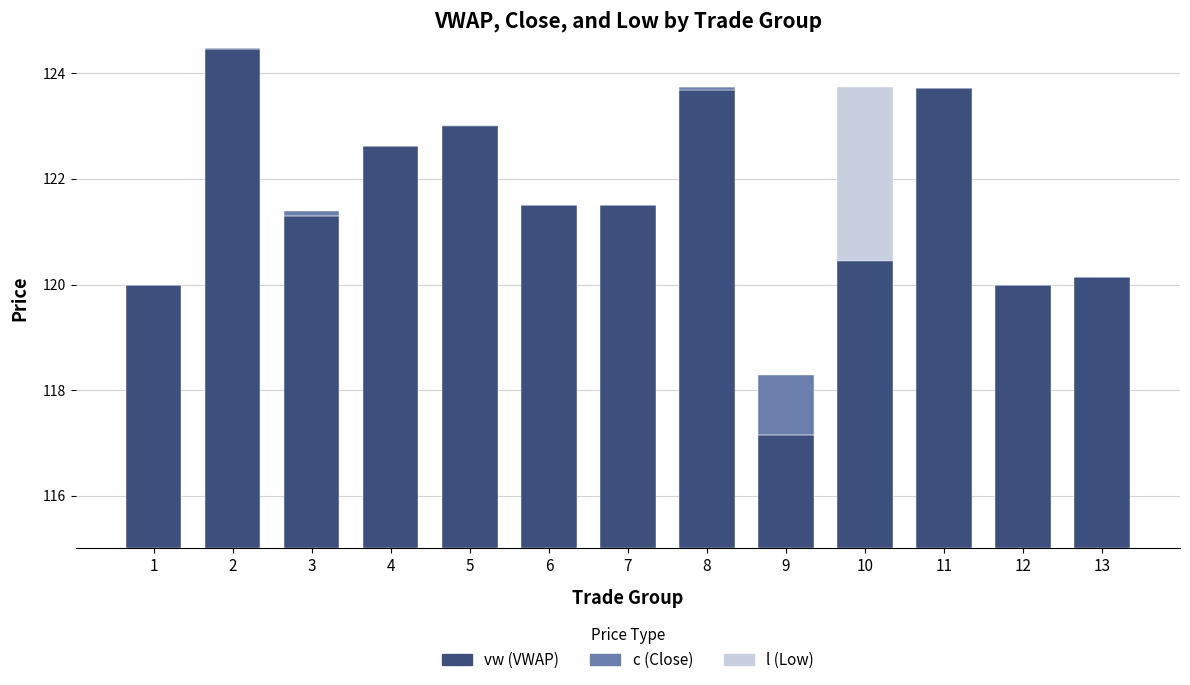

Are the bars horizontal?

No